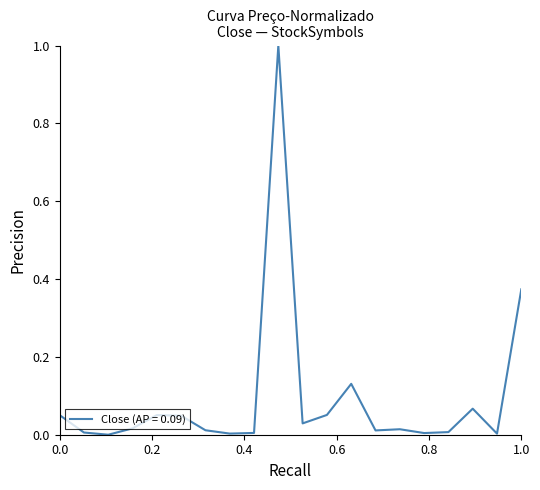

What is the maximum value shown in the chart?

1.0